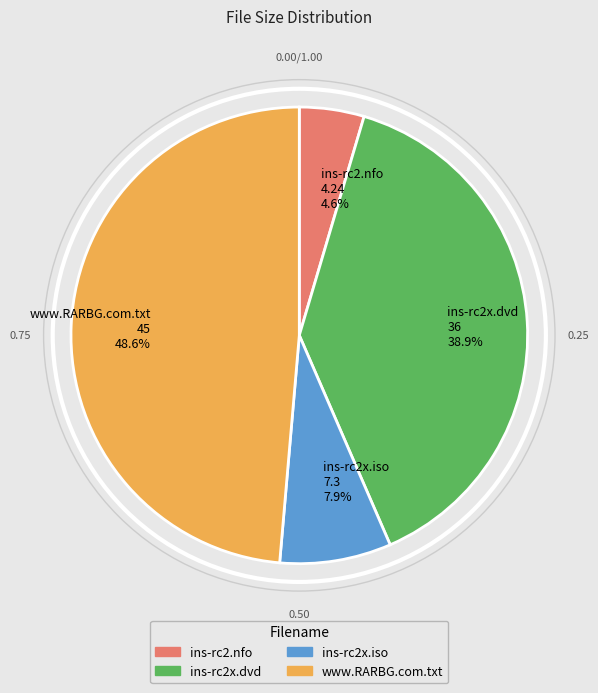

Is there a majority slice in this chart?

No